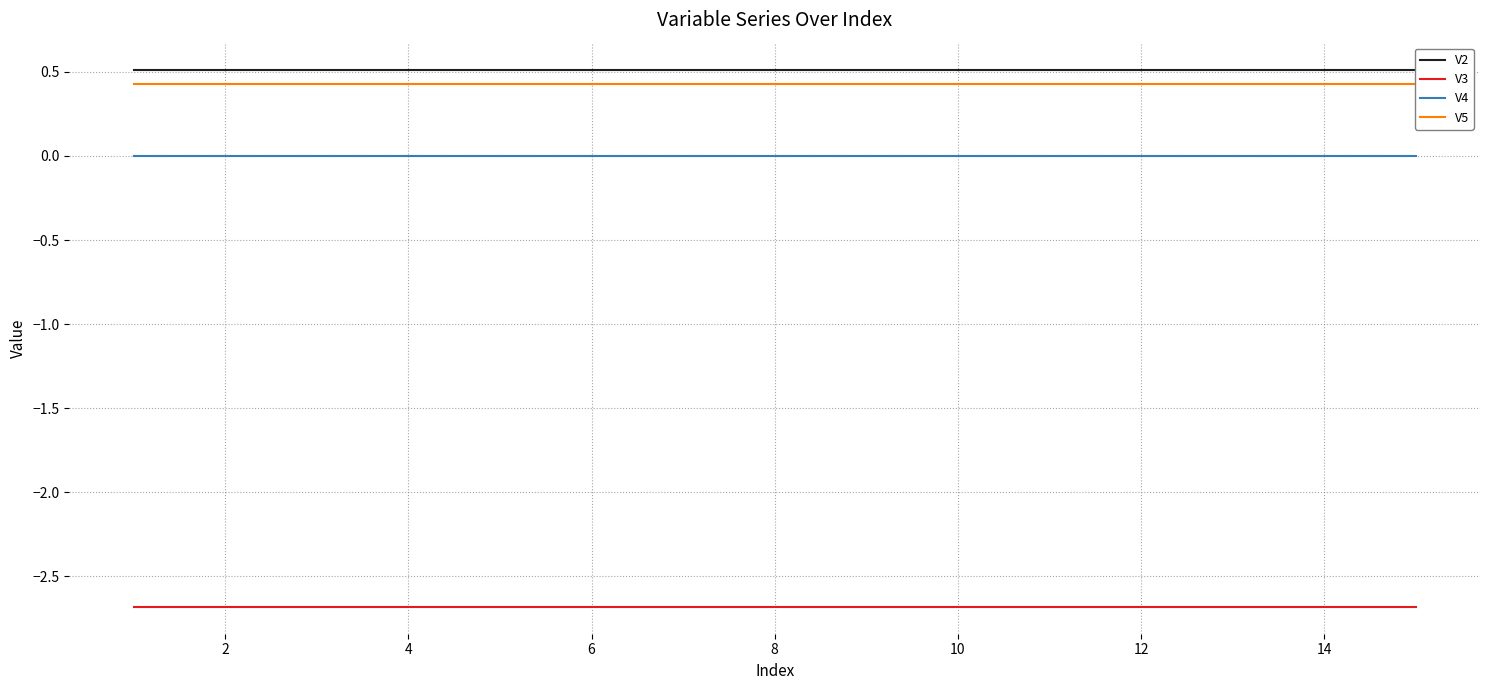

True or false: V4 and V3 cross at least once.

False